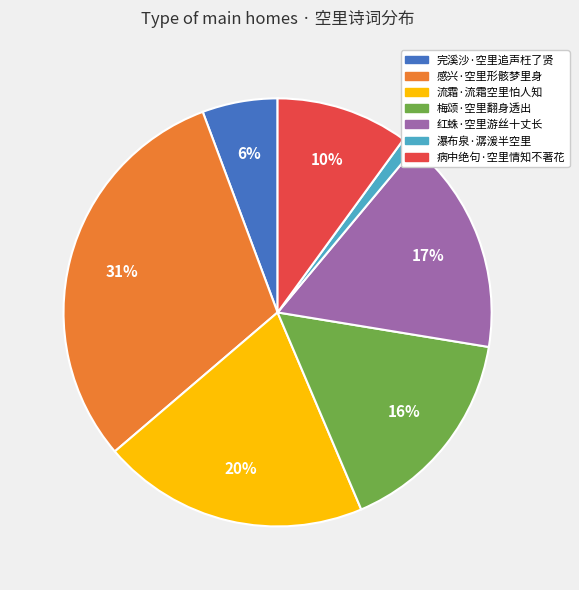

Is it true that 感兴·空里形骸梦里身 is 45% of the pie?

False